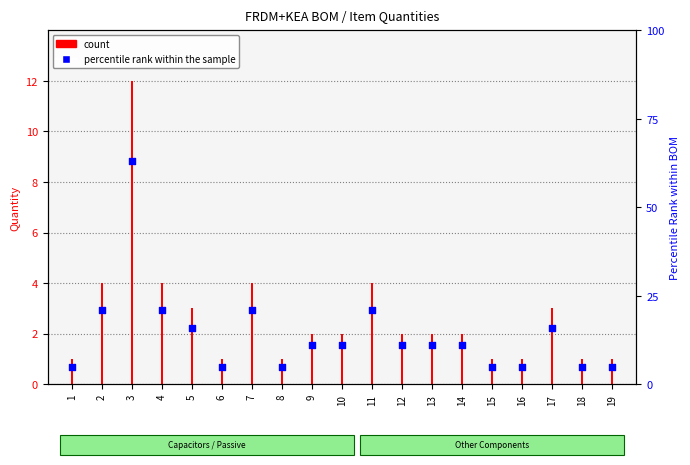

Which has a higher value, 18 or 17?

17